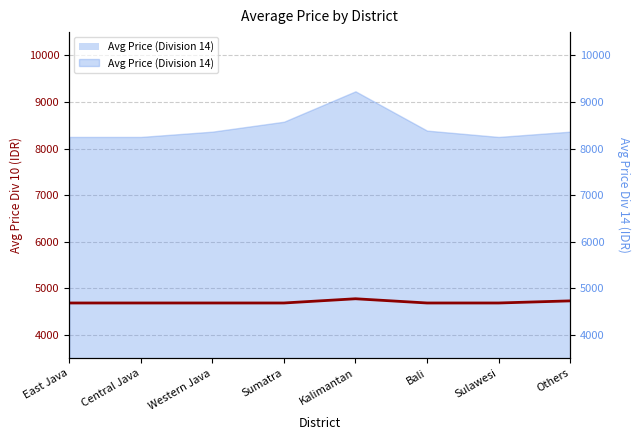

What is the label of the 3rd point from the right?

Bali